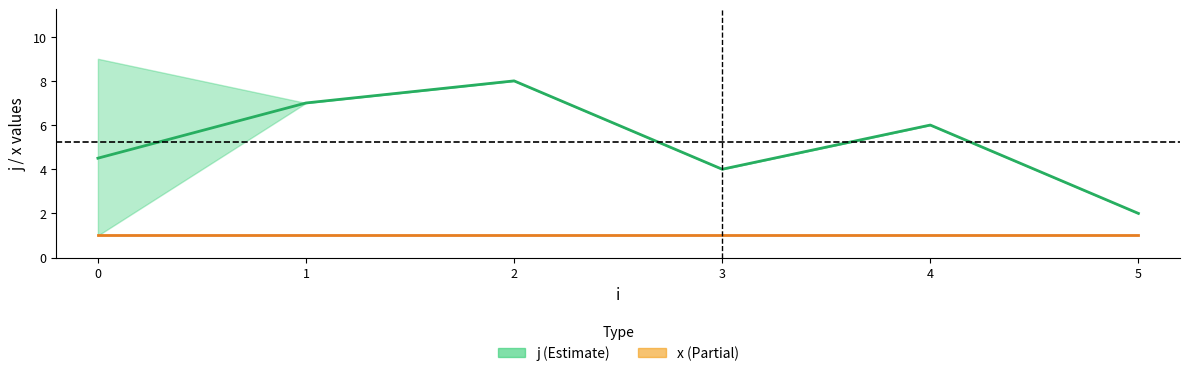

List the series in order of their overall mean, lowest first.

x (mean), j (mean)